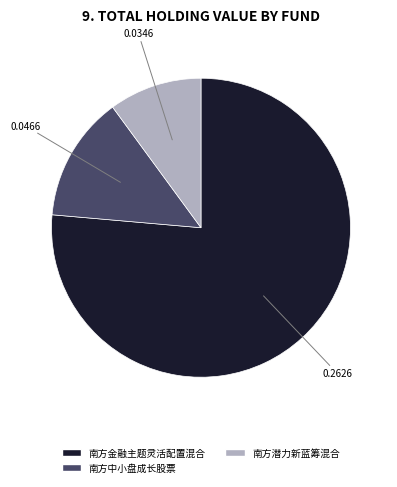

How many slices are in this pie chart?

3